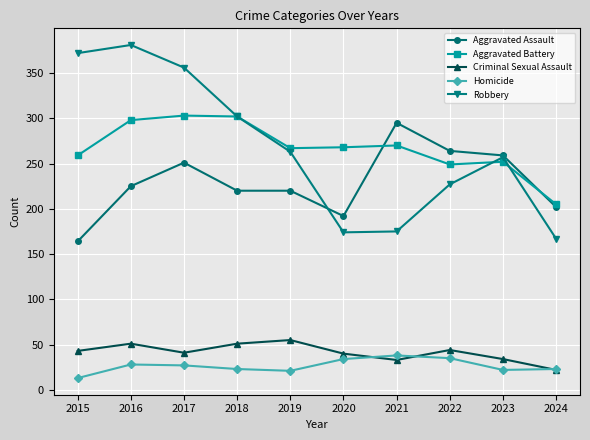

True or false: Aggravated Battery and Criminal Sexual Assault intersect in this chart.

False